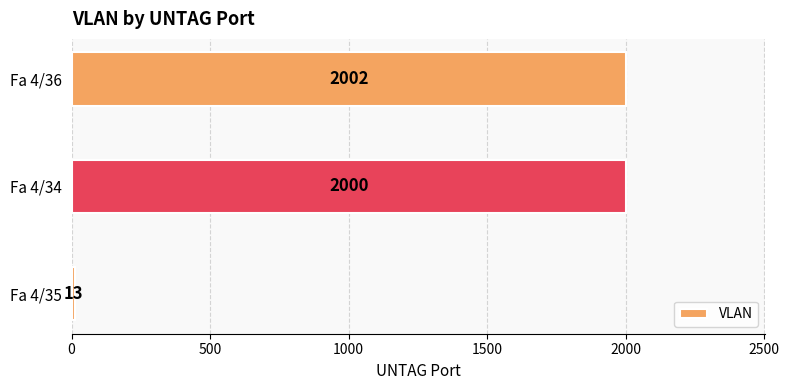

Reading top to bottom, what are all the values shown in this chart?

2002	2000	13